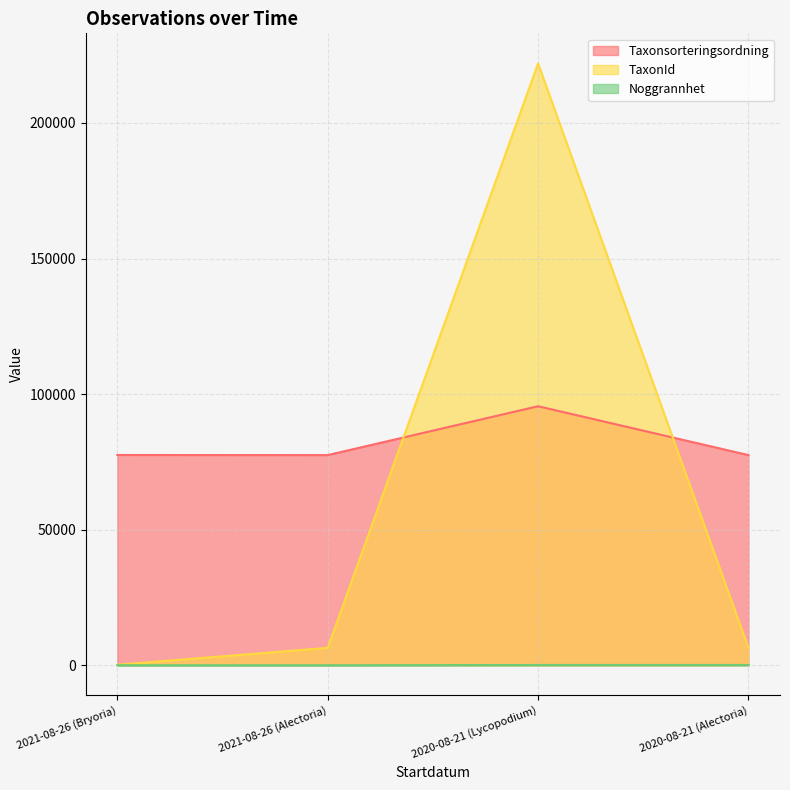

How many lines are shown in the chart?

3